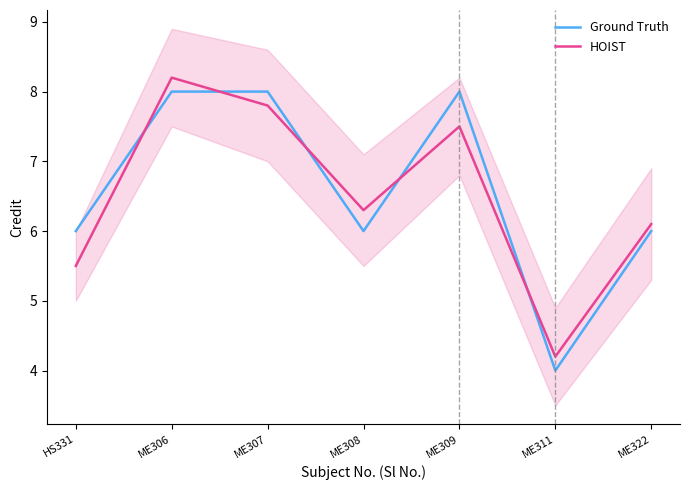

True or false: Ground Truth has a value of 1.3 at ME308.

False